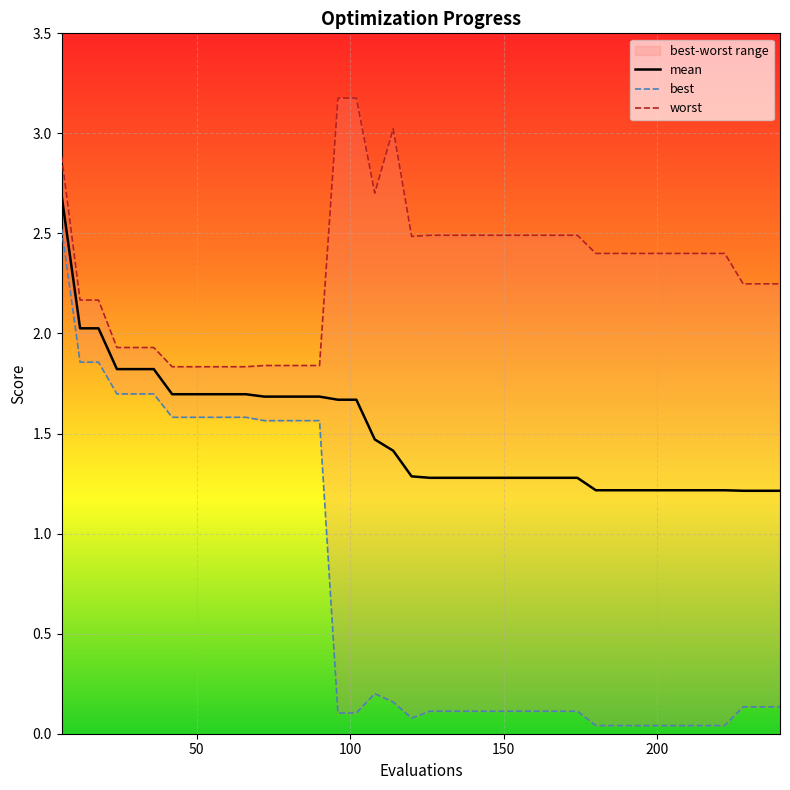

What is the difference between the second highest and minimum values in the best series?

1.8